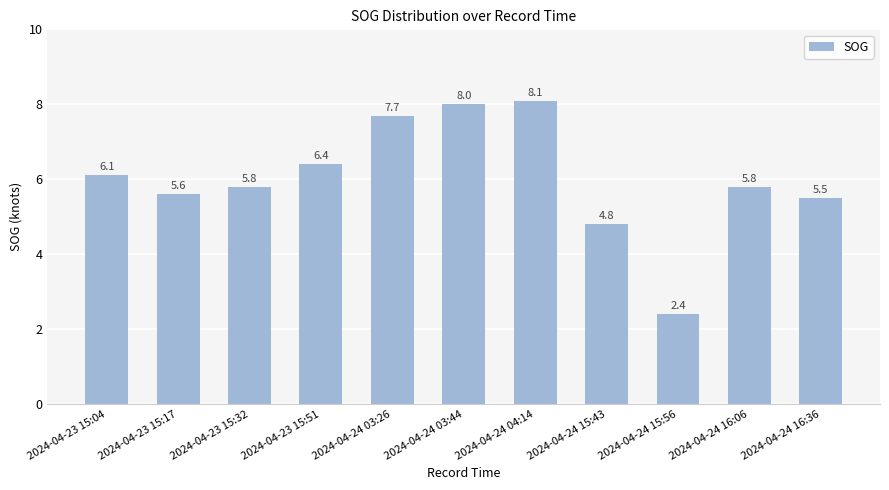

True or false: the data shows 4.8 at 2024-04-24 15:43.

True